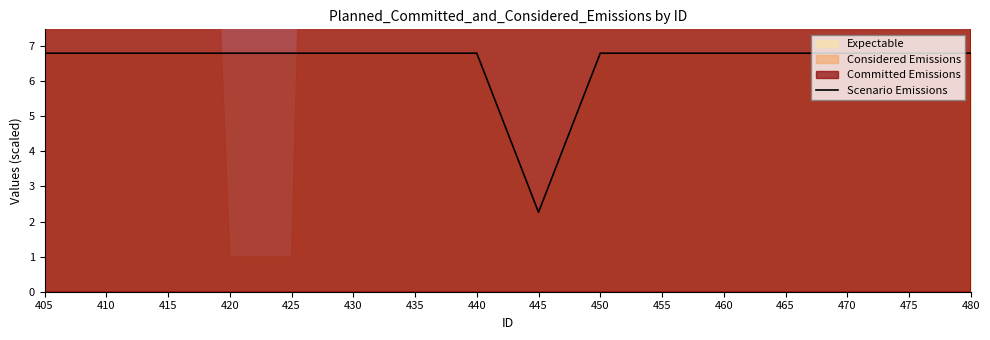

Between 455 and 450, which is larger?

455